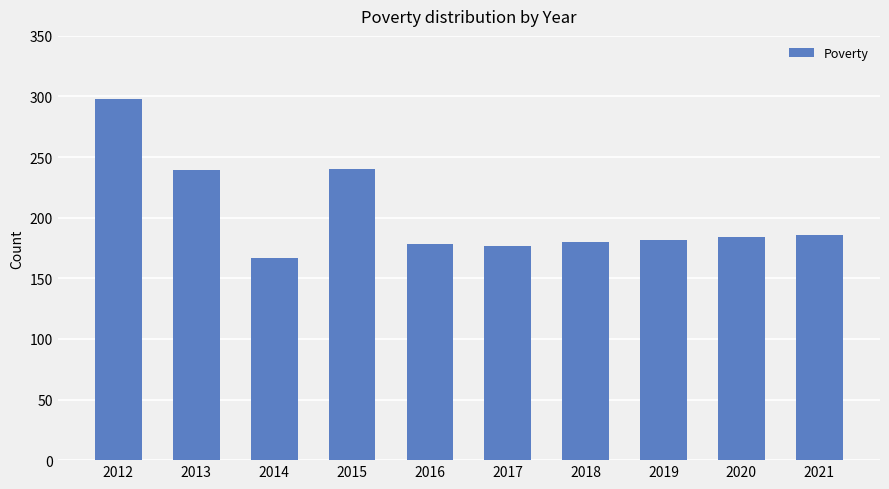

What is the smallest value displayed?

167